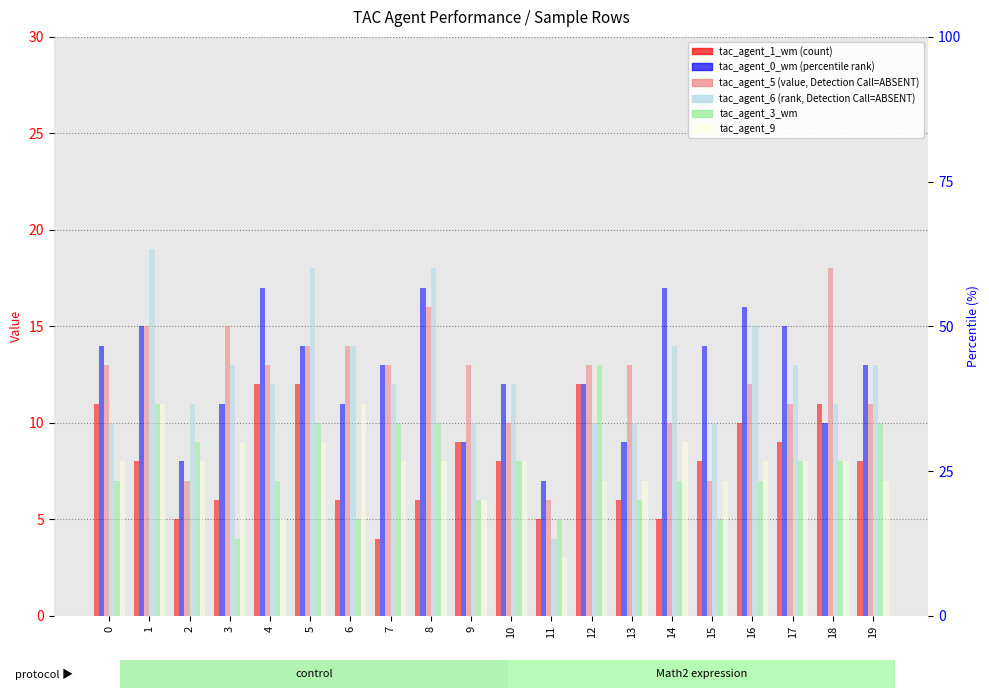

At how many categories does at least one series exceed 12?

17